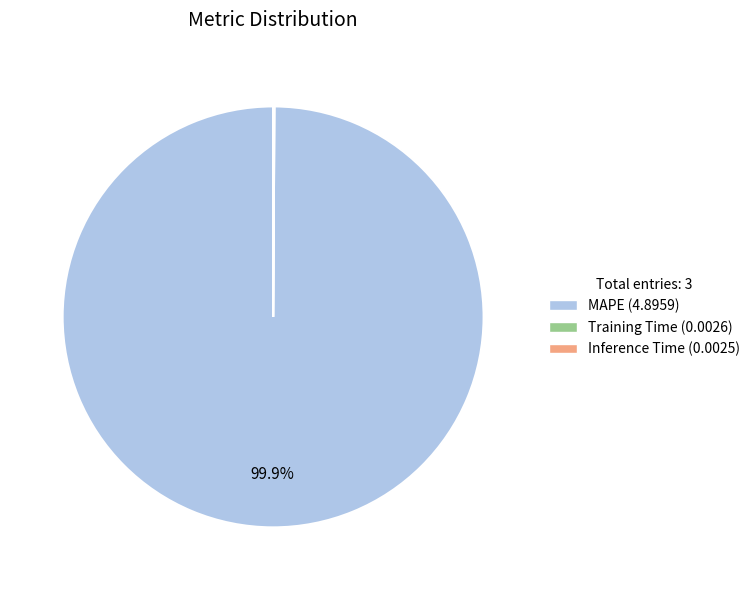

What is the largest slice in the pie chart?

MAPE